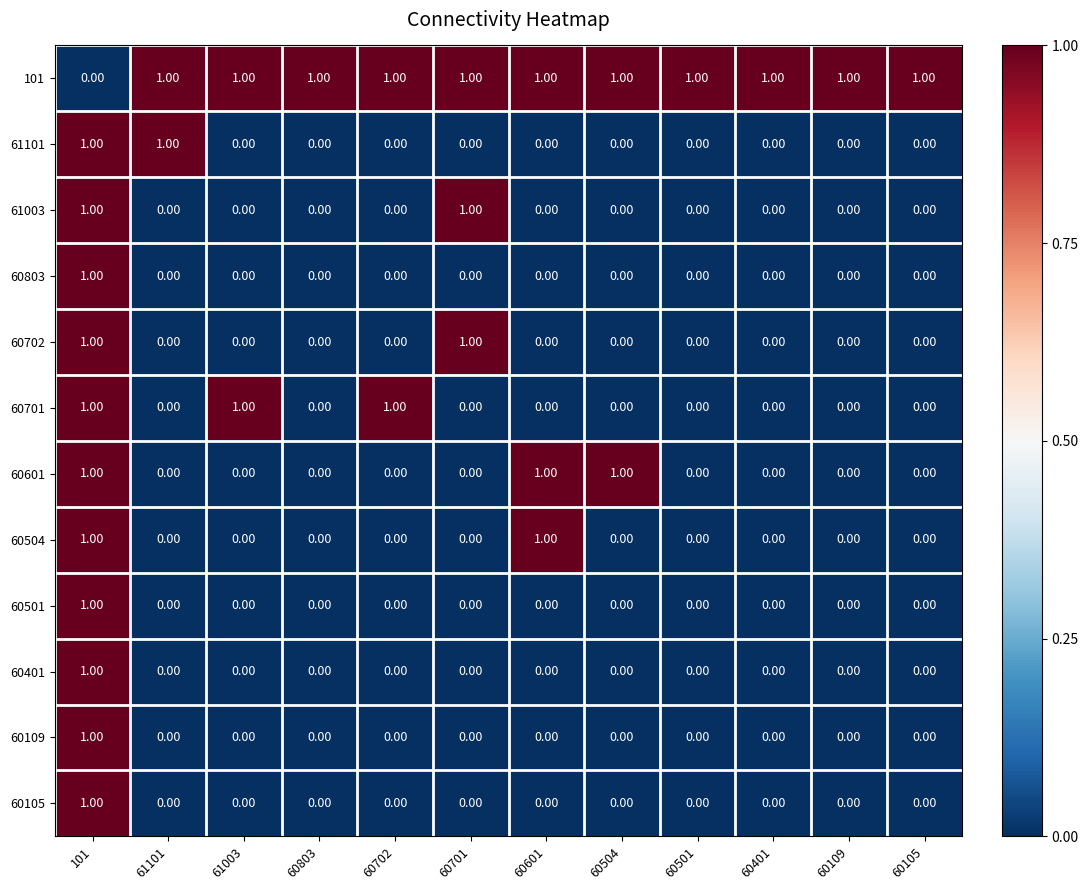

At how many categories does at least one series exceed 0?

12